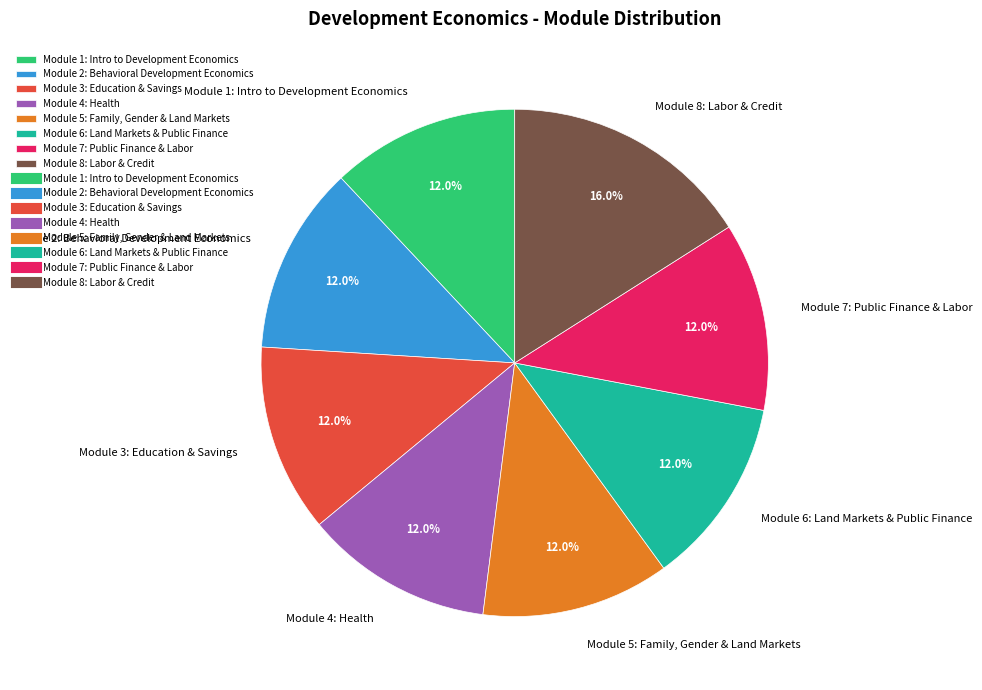

To the nearest percent, what is the average slice percentage?

12%